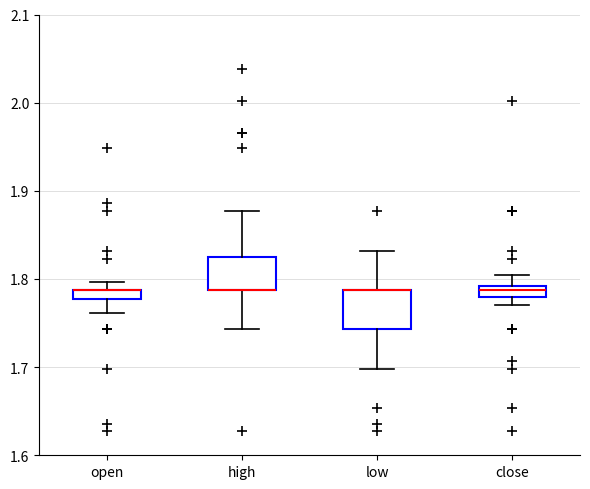

Where does the upper whisker of the box for close end on the y-axis? The values are not printed on the chart, so give them approximately, as read against the axis.

1.81